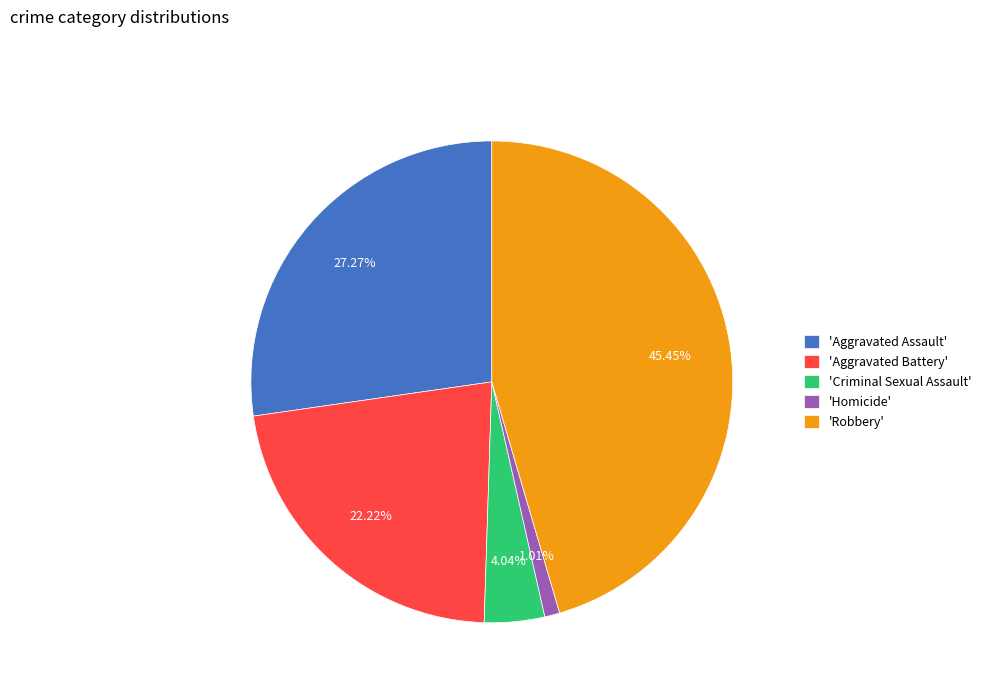

Is the sum of 'Aggravated Battery' and 'Robbery' greater than half?

Yes